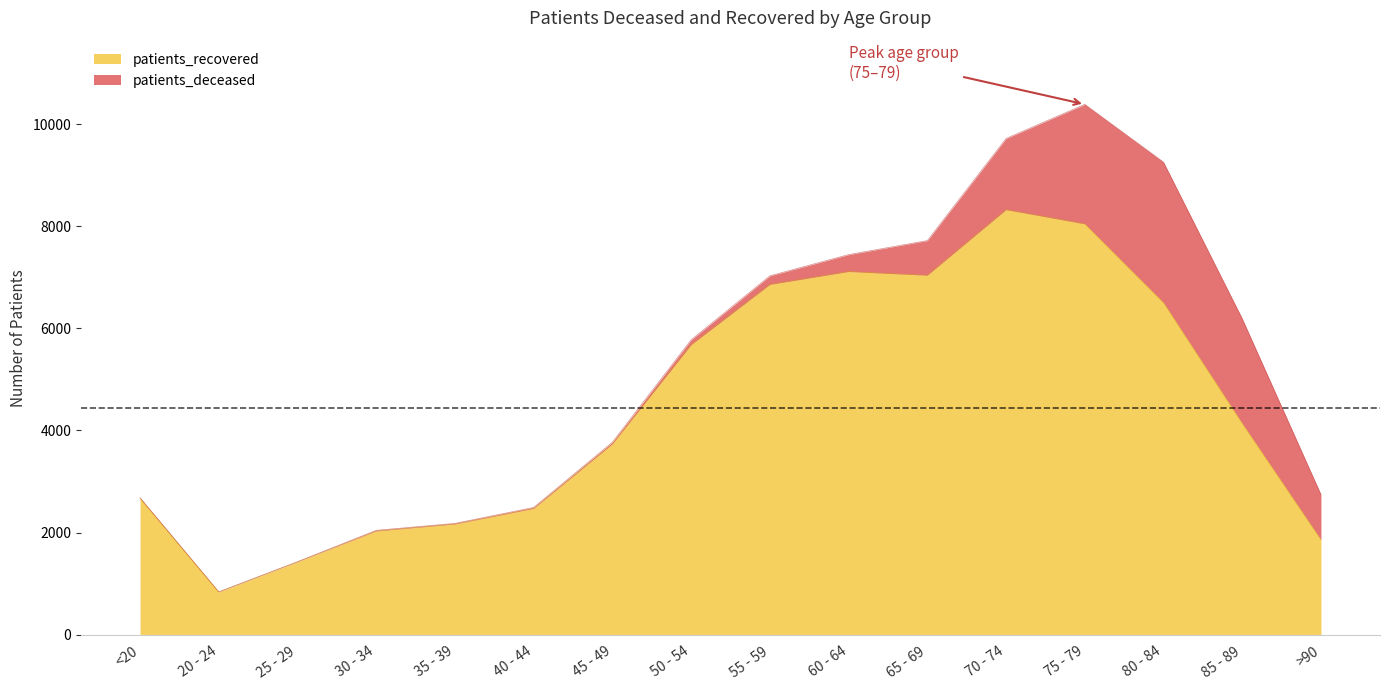

At which label is the value closest to 4579?

85 - 89